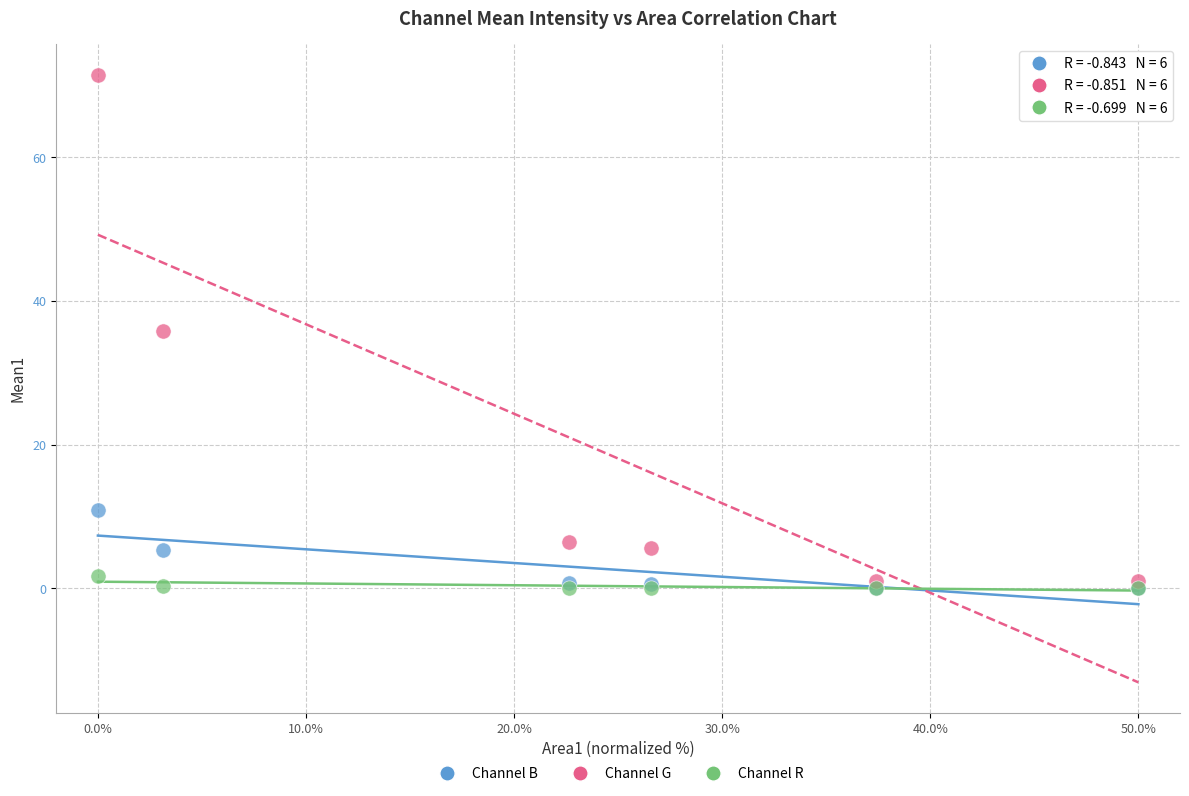

What are all the series names shown in the legend?

Channel B, Channel G, Channel R